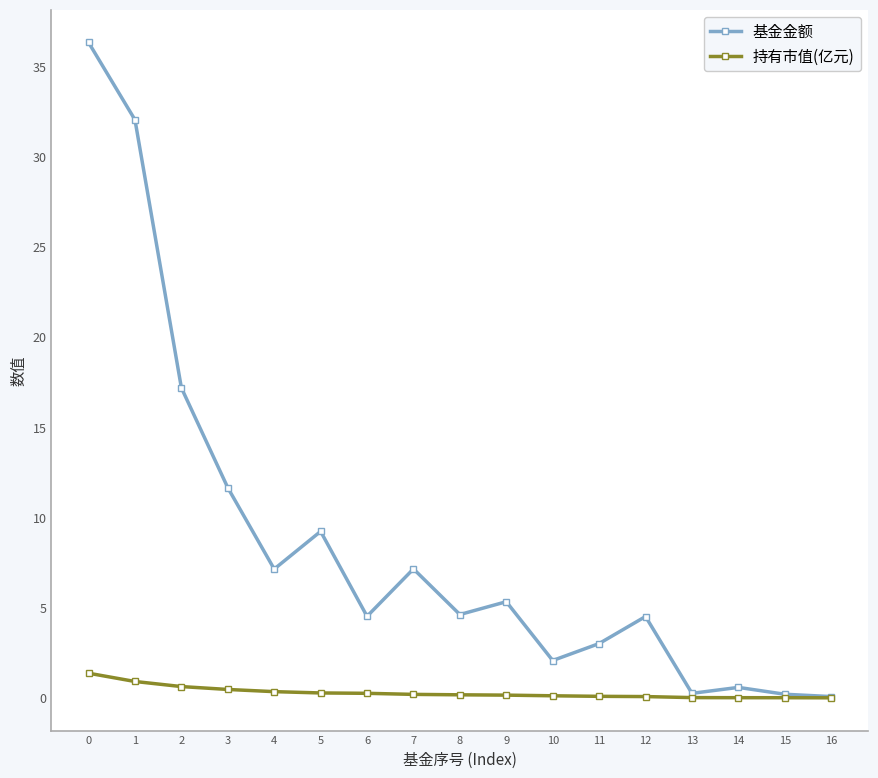

Is the value of 持有市值(亿元) at 4 greater than the value of 基金金额 at 3?

No